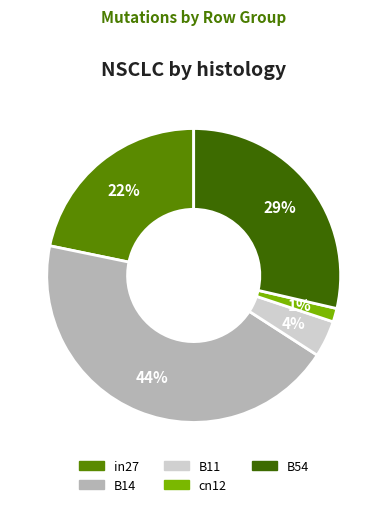

To the nearest percent, what is the difference between the largest and smallest slice percentages?

43%